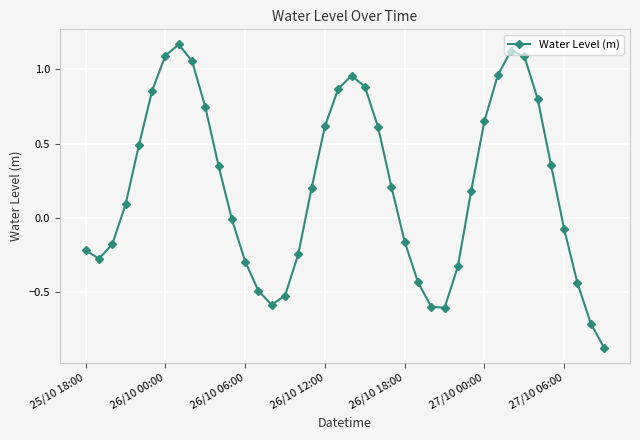

How many series are shown in this chart?

1